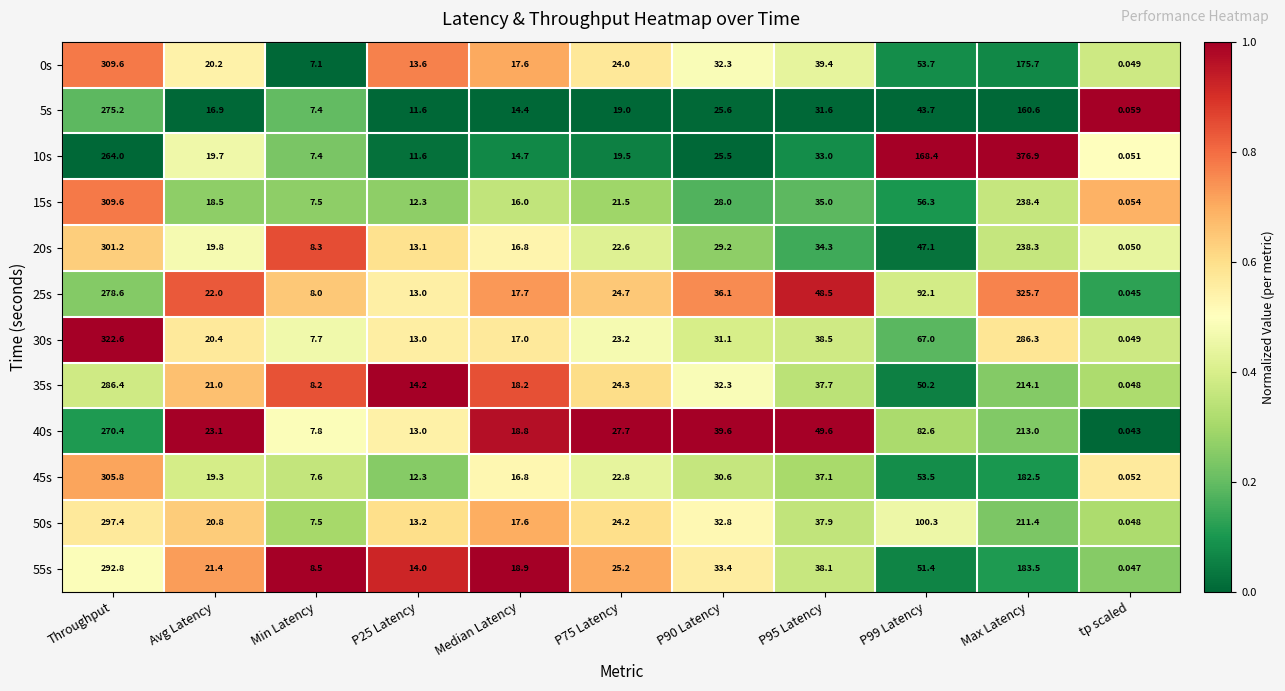

Which label corresponds to the largest value in the chart?

Max Latency